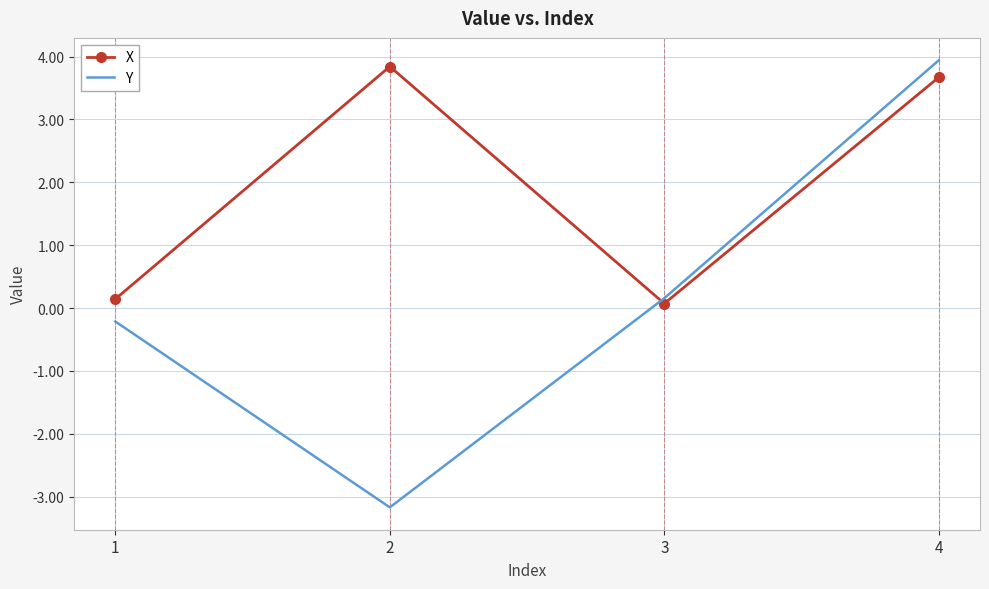

Which series has the largest range (max minus min)?

Y